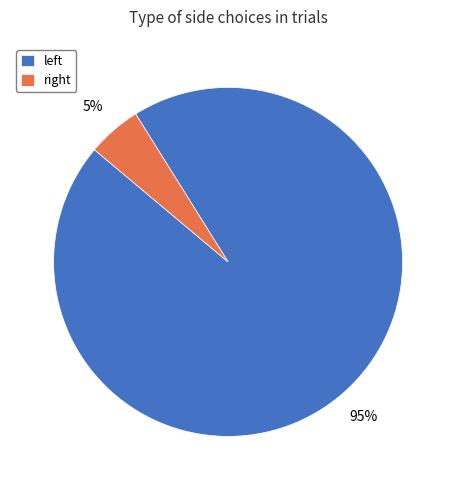

How many segments does this pie chart have?

2